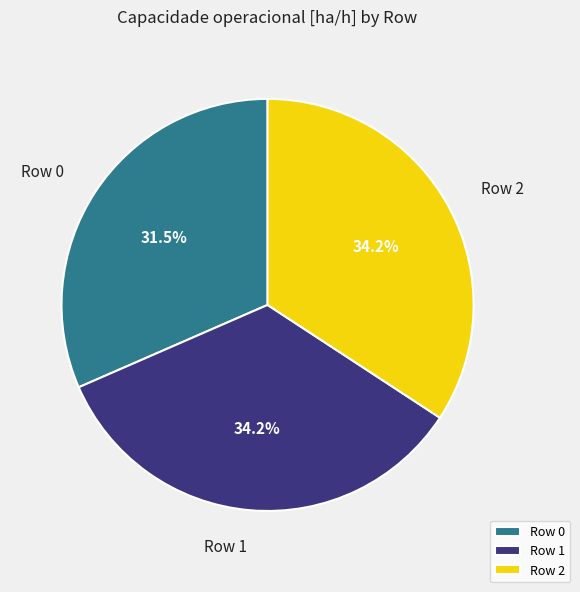

Which category has the smallest portion of the pie?

Row 0